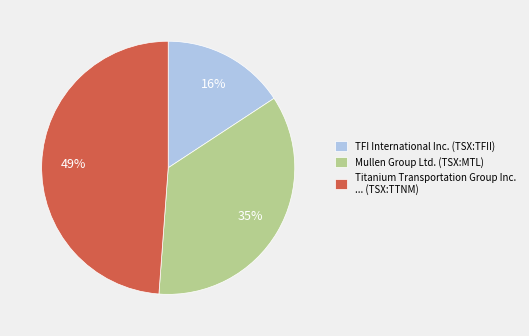

What is the smallest slice in the pie chart?

TFI International Inc. (TSX:TFII)